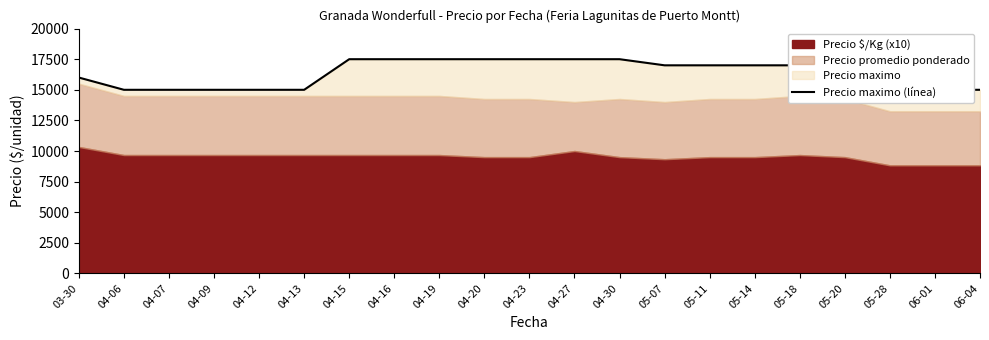

Where does the data first go above 17000?

04-15